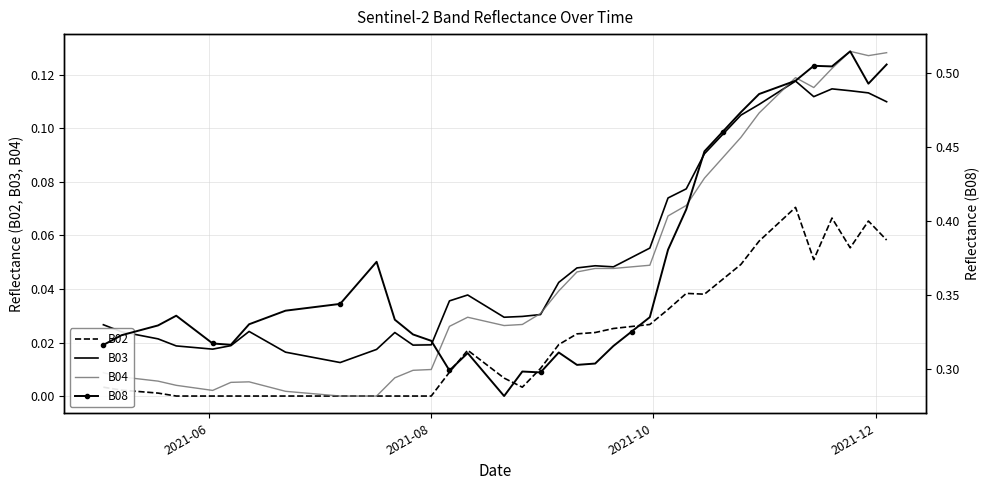

Is this an area chart (filled region under the line)?

No